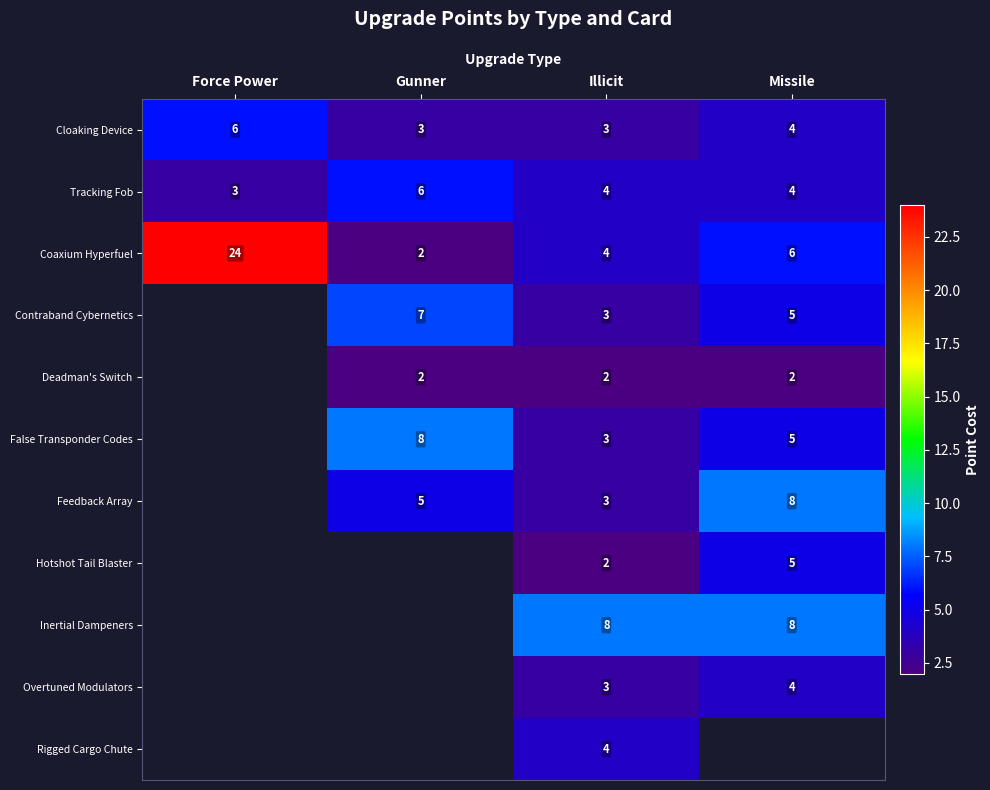

What is the smallest value displayed?

2.0